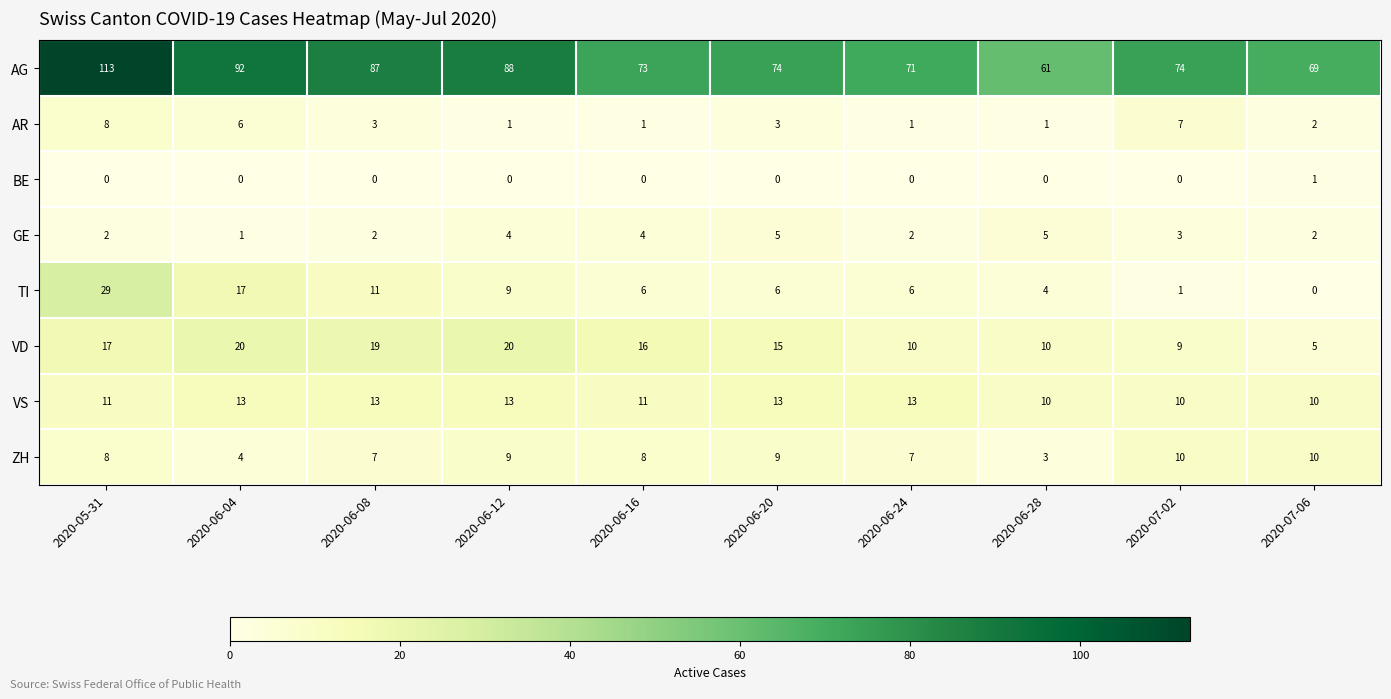

Which series has the largest range (max minus min)?

AG